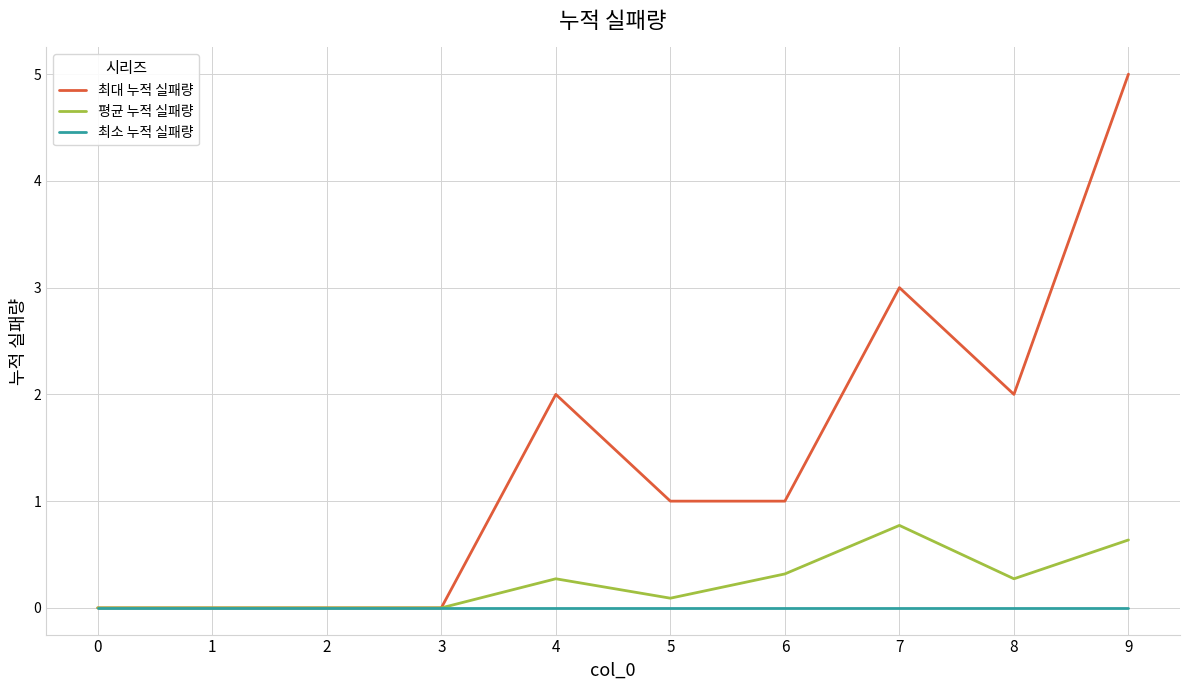

What is the greatest value displayed?

5.0